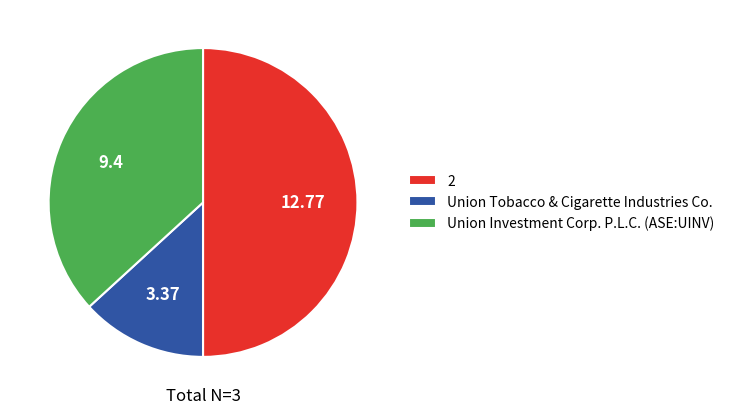

What is the ratio of the value at Union Investment Corp. P.L.C. (ASE:UINV) to the value at Union Tobacco & Cigarette Industries Co.?

2.8